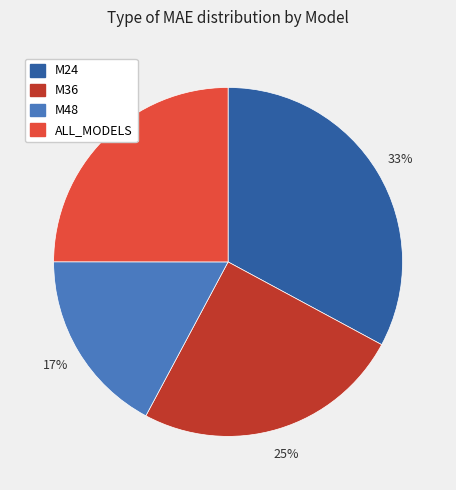

Is the sum of ALL_MODELS and M24 greater than half?

Yes